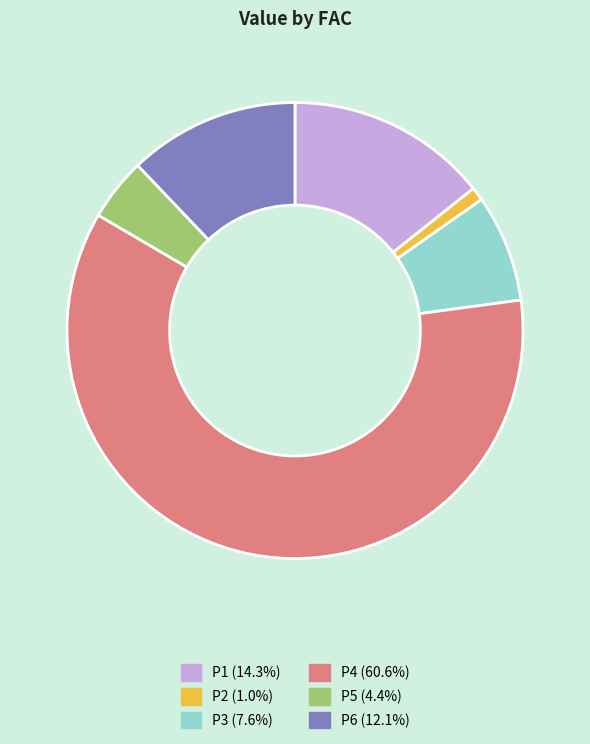

Is the sum of P1 (14.3%) and P6 (12.1%) greater than half?

No